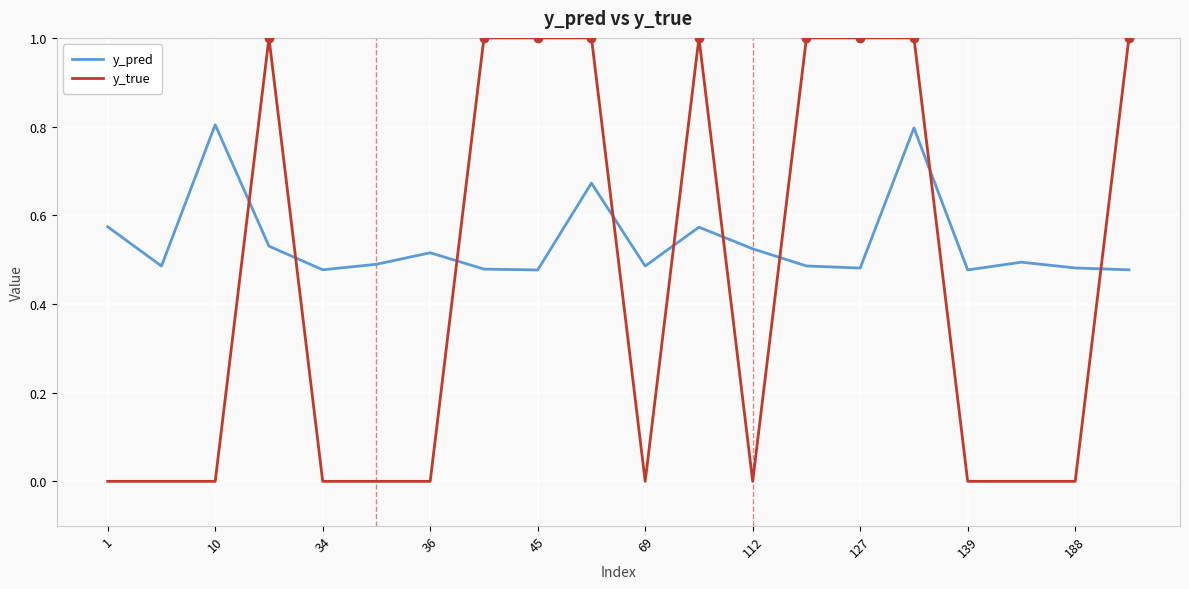

Which series has the largest range (max minus min)?

y_true